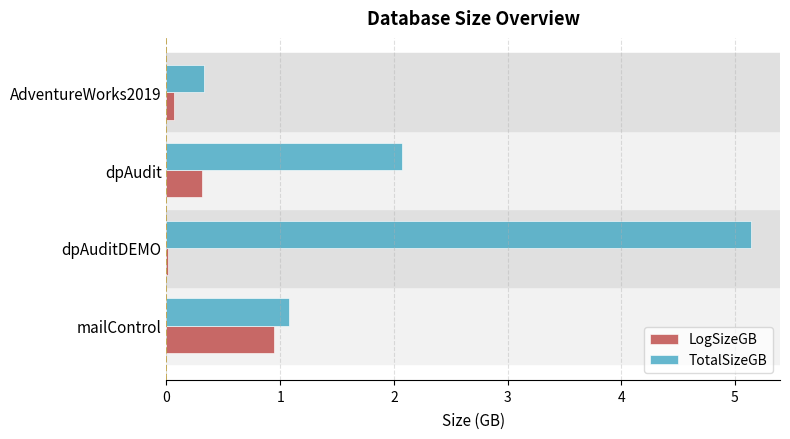

Which series has the largest total across all categories?

TotalSizeGB